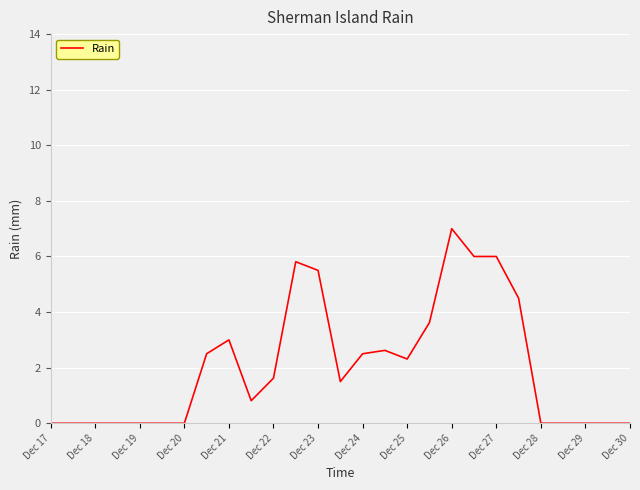

How many categories are shown in the chart?

27